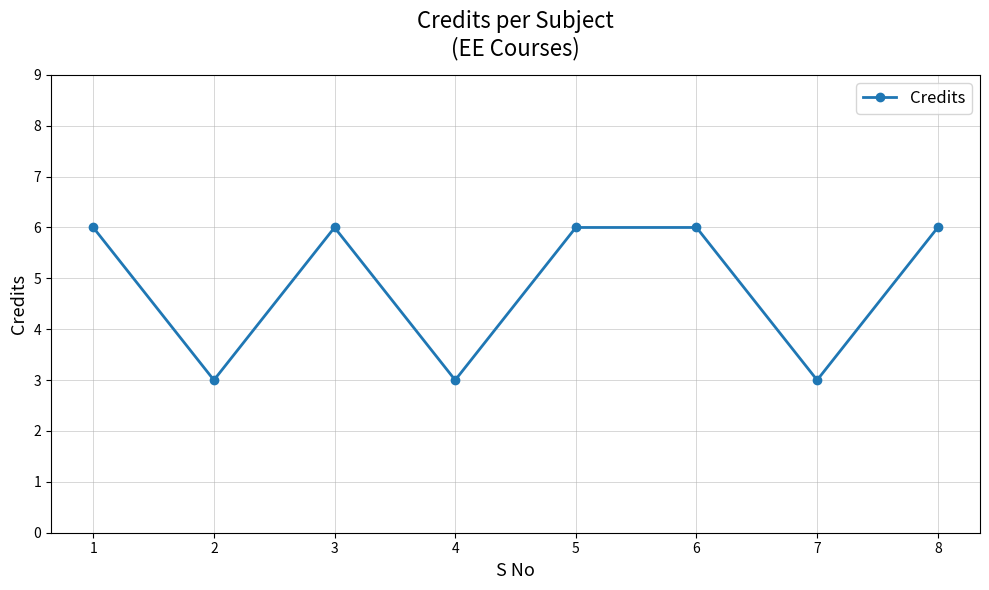

How many values are between 3 and 6?

8